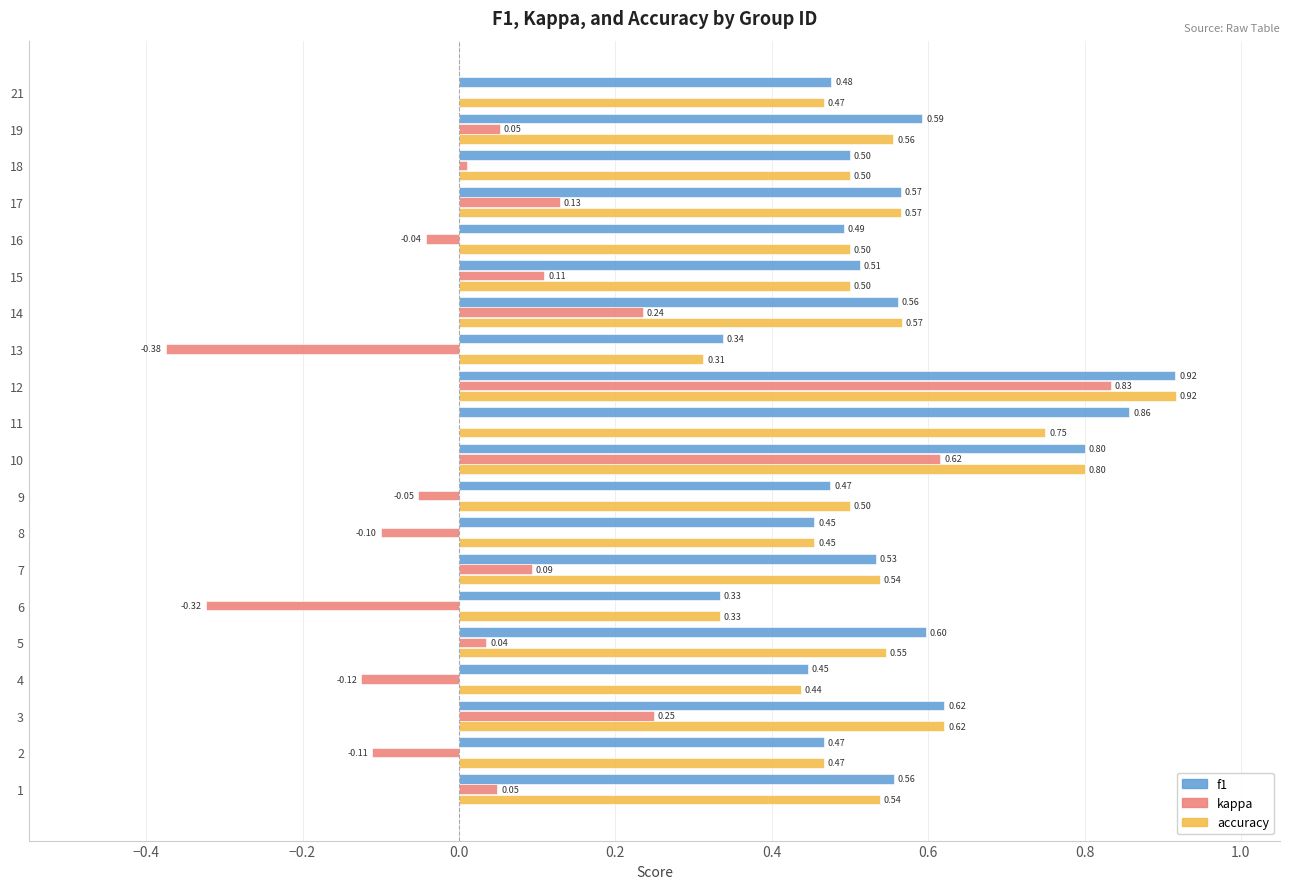

Which series changed the most between 5 and 12?

kappa